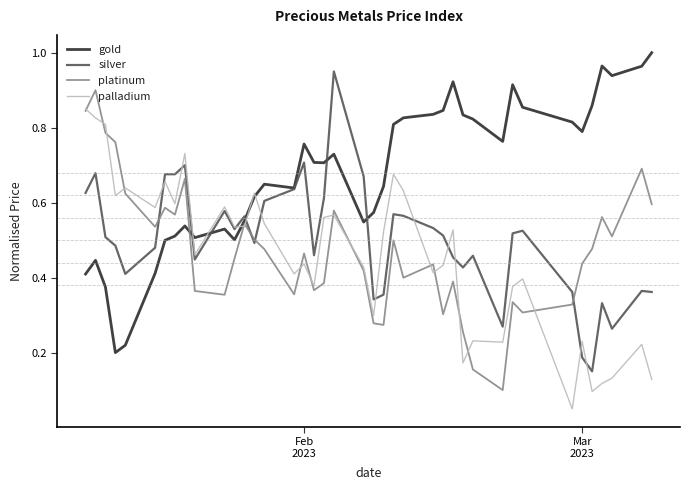

List the series in order of their peak value, lowest first.

palladium, platinum, silver, gold